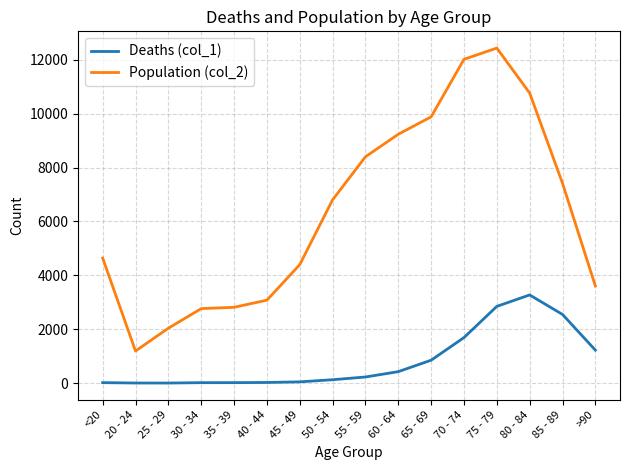

True or false: Deaths (col_1) and Population (col_2) intersect in this chart.

False